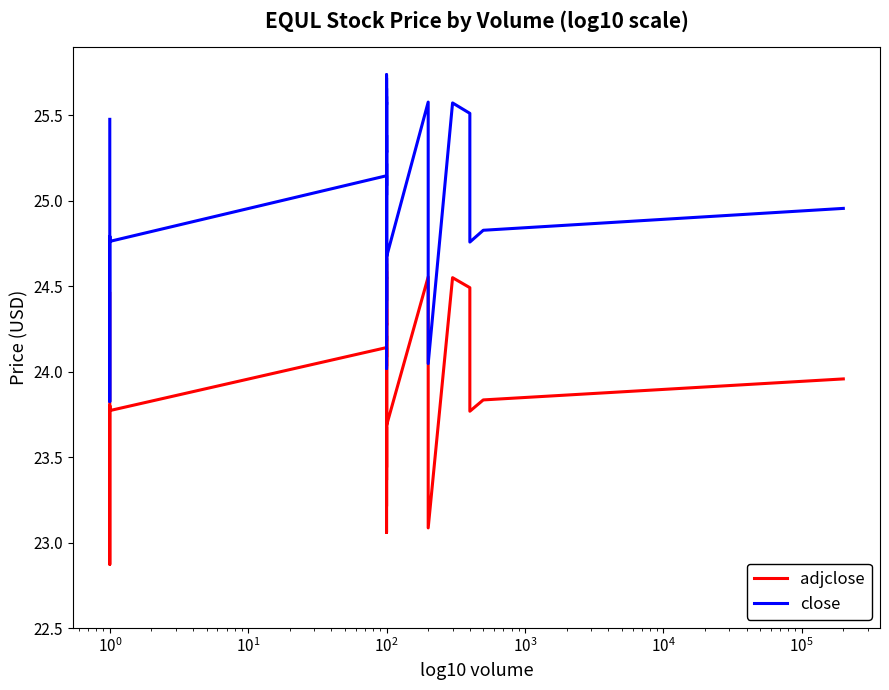

How many lines are shown in the chart?

2